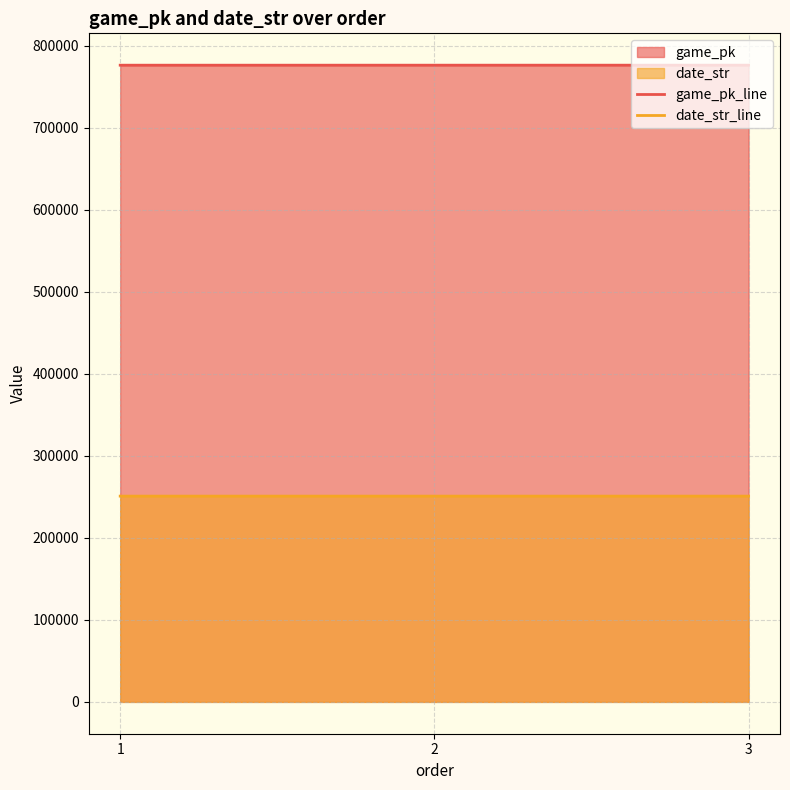

Between 2 and 3, which series saw the biggest shift?

game_pk_line